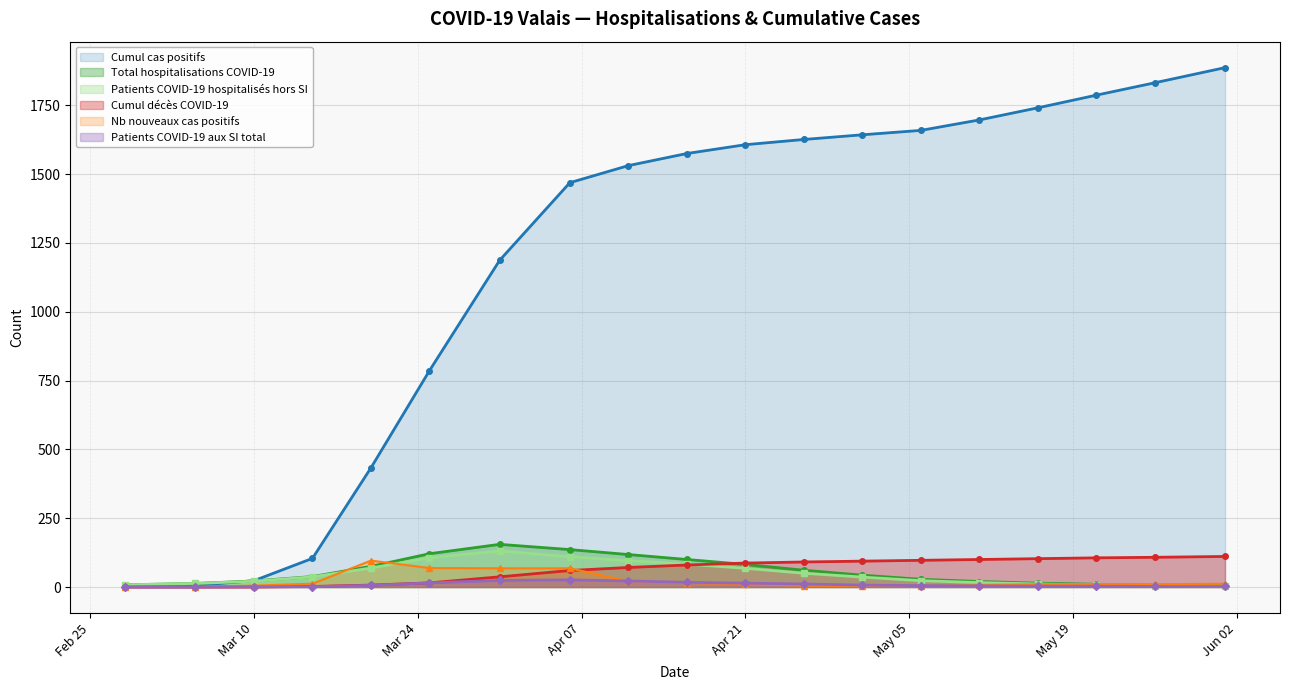

Between which two adjacent categories do Nb nouveaux cas positifs and Patients COVID-19 aux SI total first intersect?

2020-04-06 and 2020-04-11